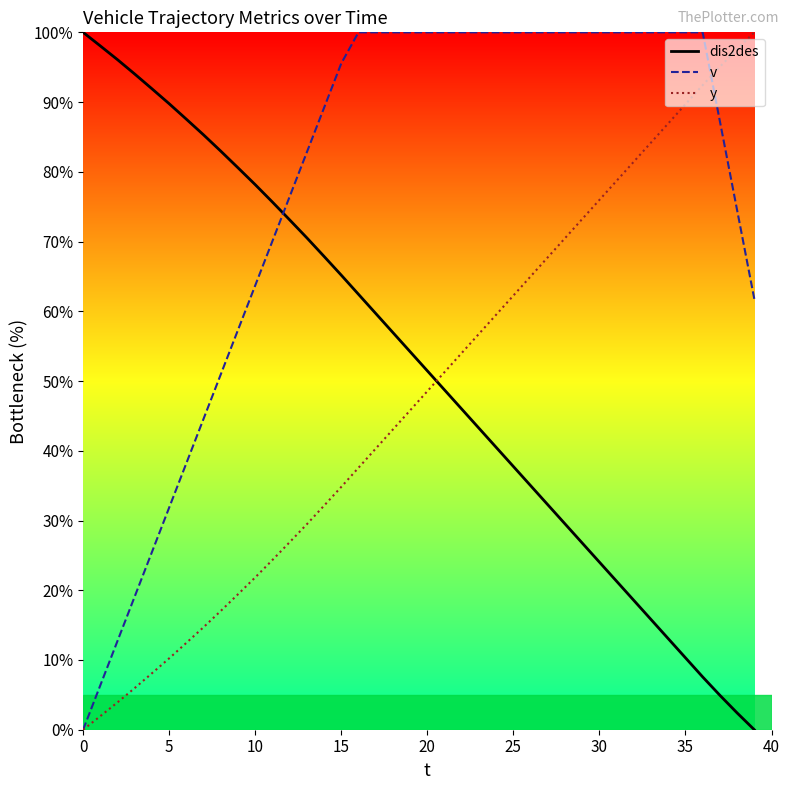

How many distinct data groups are displayed?

3